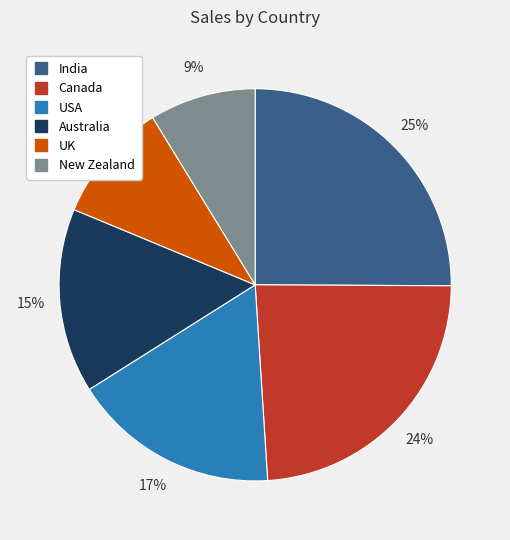

What percentage is the Australia slice, to the nearest percent?

15%